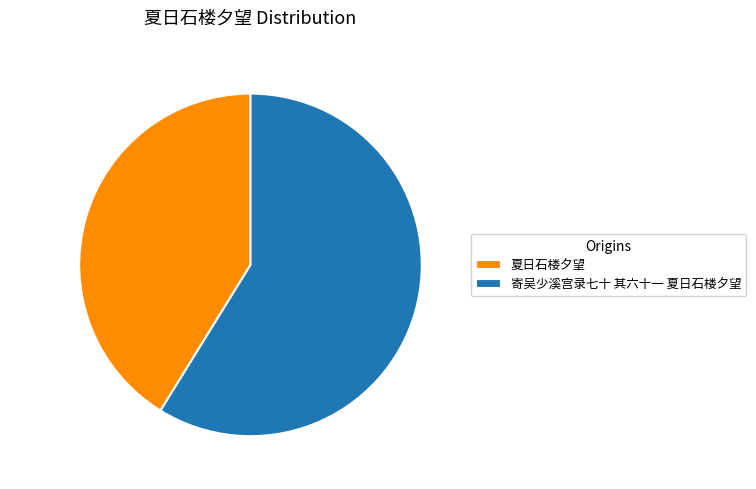

To the nearest percent, what portion does 夏日石楼夕望 represent?

41%